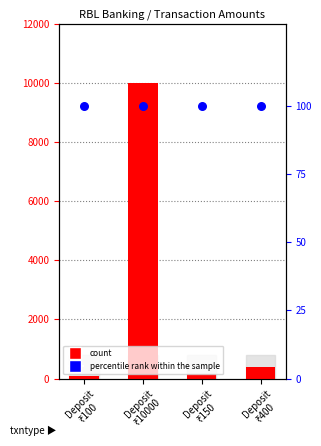

Is the value of percentile rank within the sample at Deposit
₹100 greater than the value of count at Deposit
₹150?

No